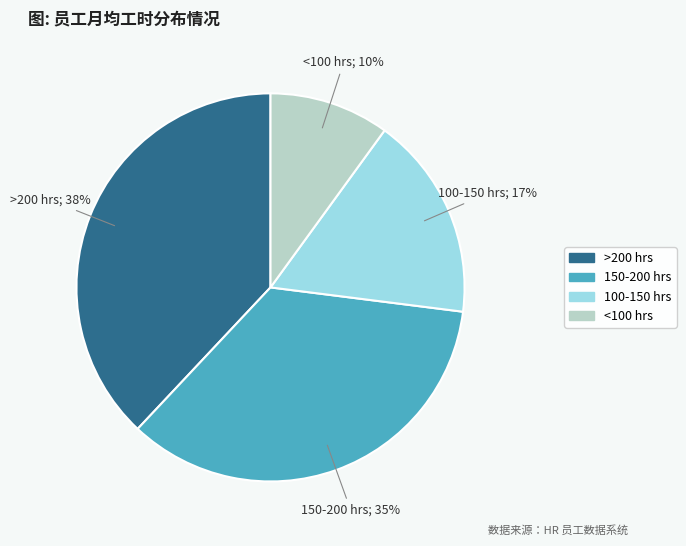

To the nearest percent, what is the difference between the largest and smallest slice percentages?

28%